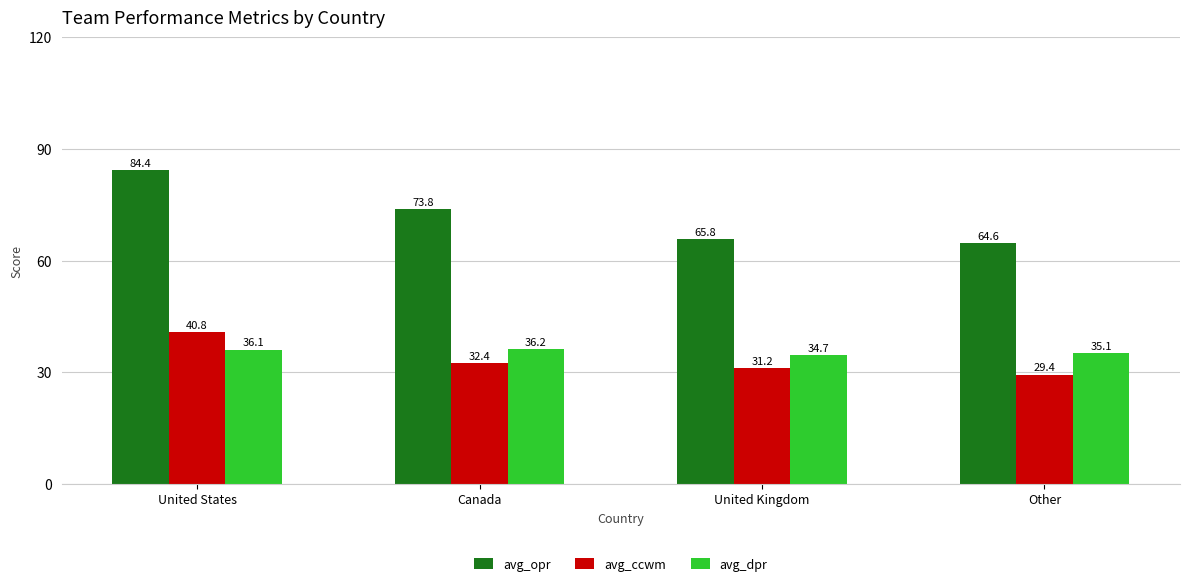

What are all the series names shown in the legend?

avg_opr, avg_ccwm, avg_dpr